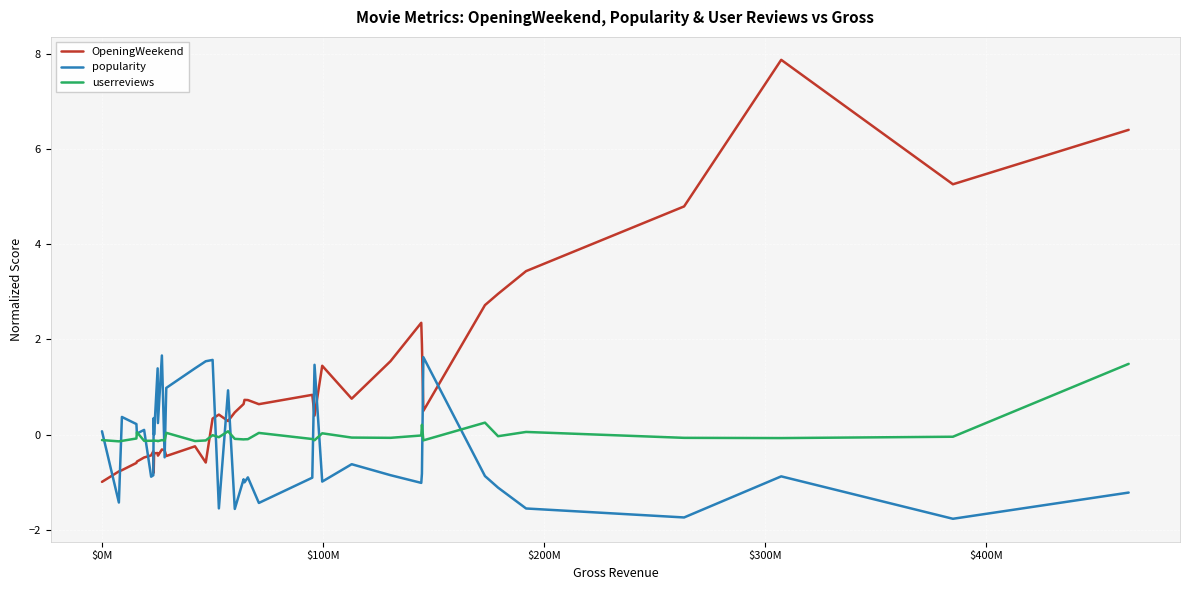

After their last crossing, which series has the higher values: OpeningWeekend or userreviews?

OpeningWeekend